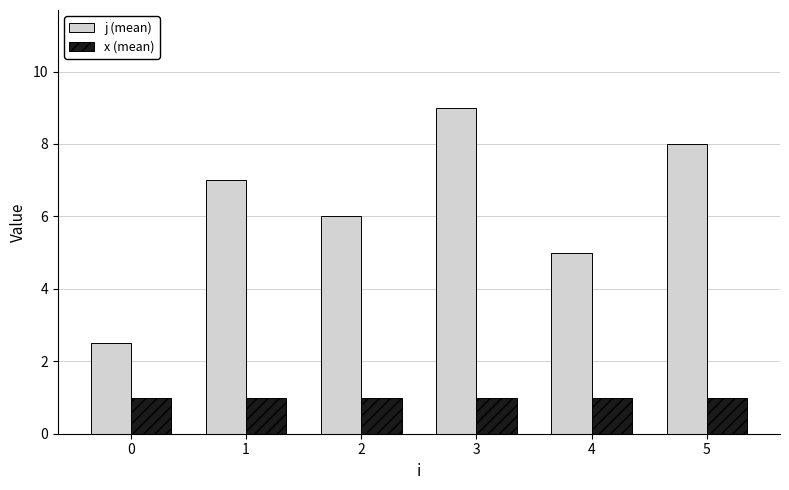

How many groups of bars are there?

6